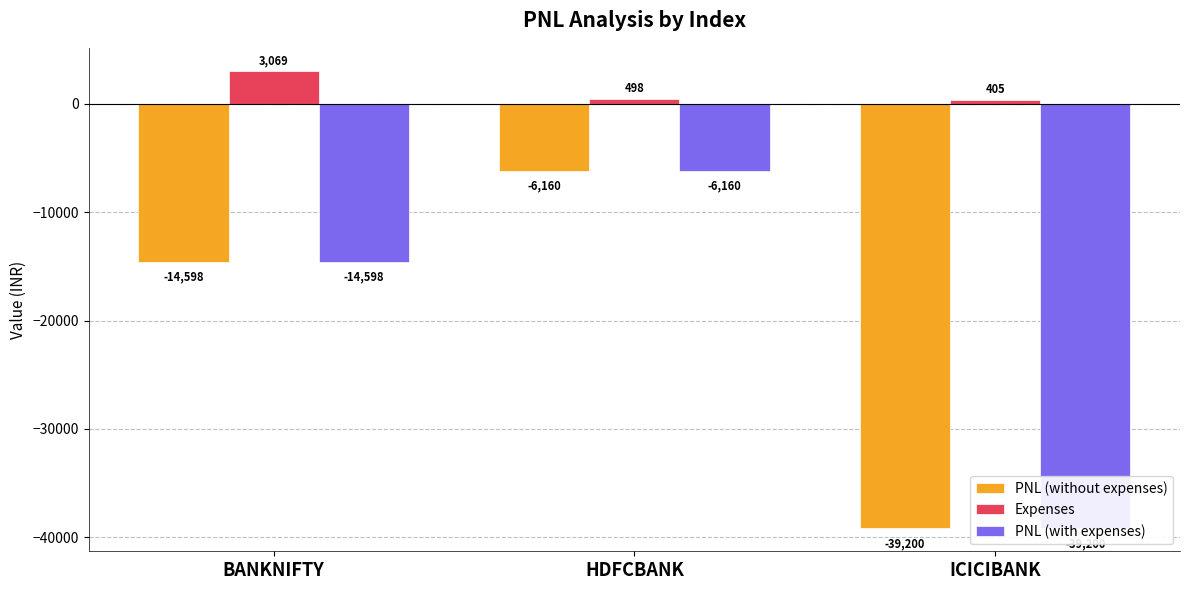

What is the label of the 3rd bar from the right?

BANKNIFTY